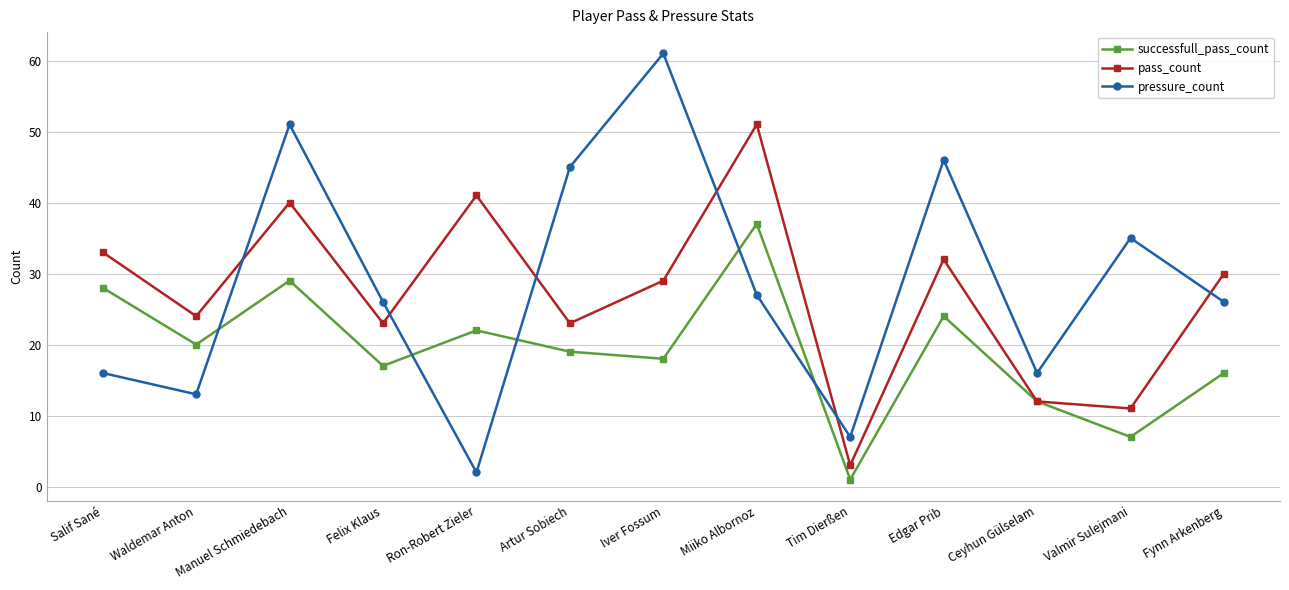

Is it true that pressure_count equals 61 at Iver Fossum?

True